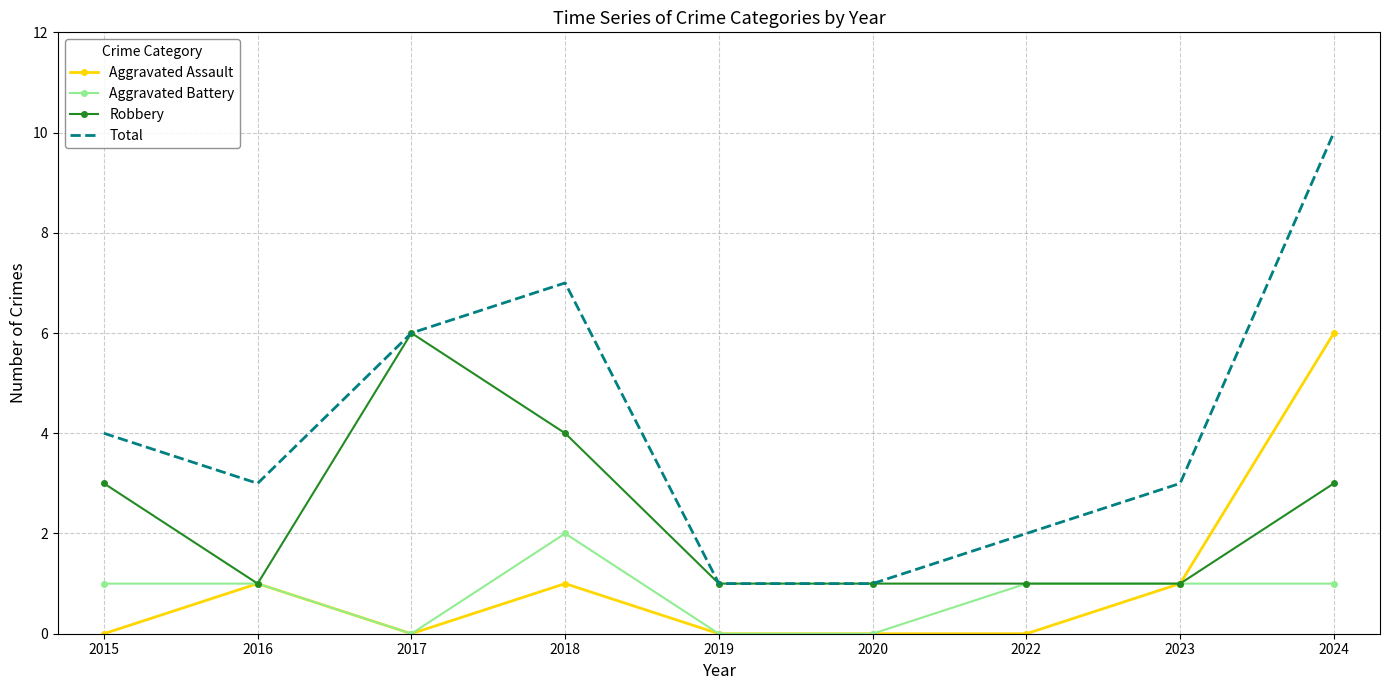

At which label does Aggravated Assault reach its peak?

2024